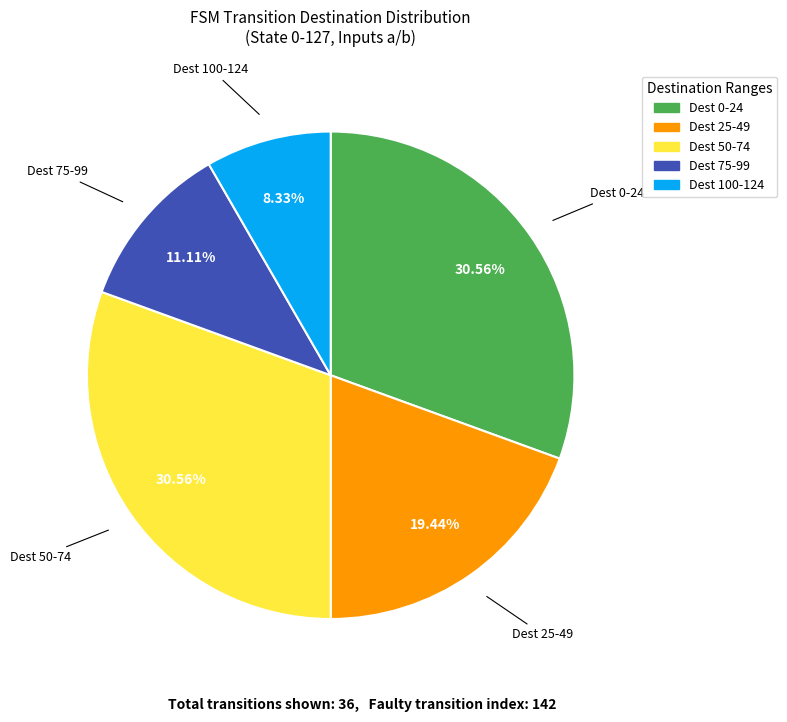

Is there any slice that represents more than half of the pie?

No